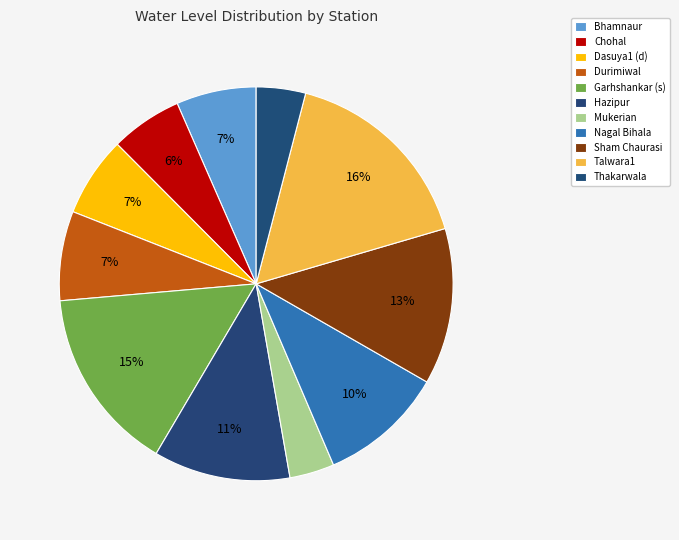

Do Bhamnaur and Sham Chaurasi together represent more than half of the pie?

No